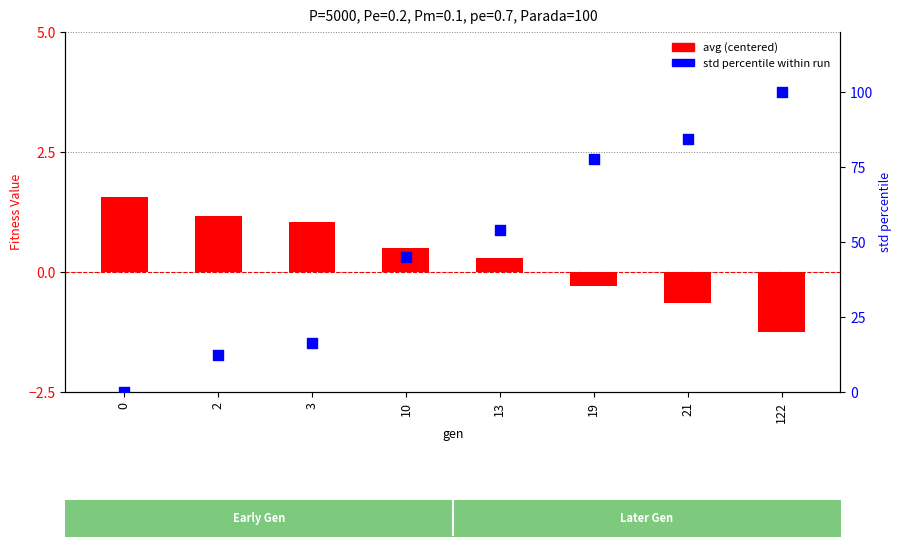

Is the value of std (percentile) at 21 greater than the value of avg (centered) at 10?

Yes